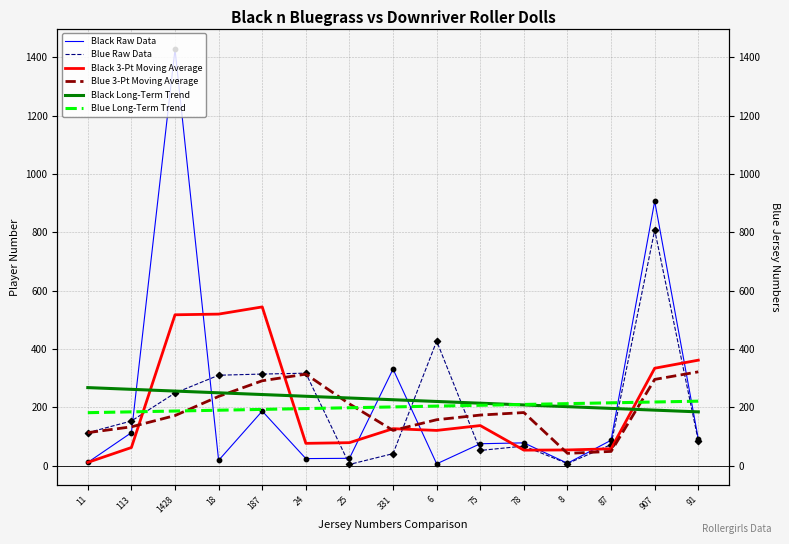

At which category is the sum across all series the highest?

1428